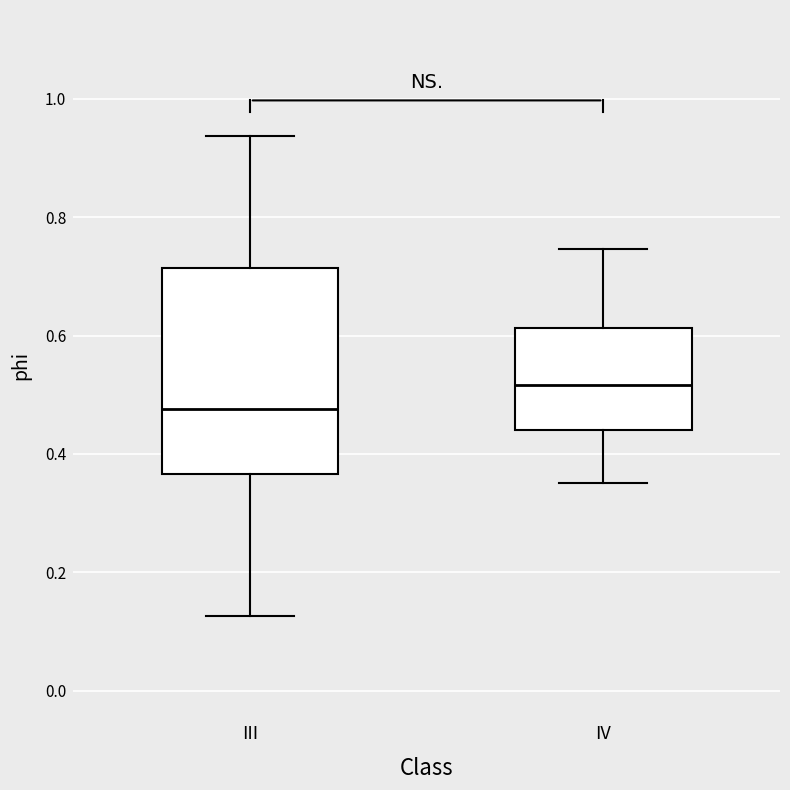

Reading left to right, transcribe this box plot: for each box, give where its median line is, the range the box spans, and where its two whiskers end, as read against the y-axis. The values are not printed on the chart, so give them approximately, as read against the axis.

III: median 0.48, box 0.36 to 0.72, whiskers 0.12 to 0.94
IV: median 0.52, box 0.44 to 0.62, whiskers 0.36 to 0.74